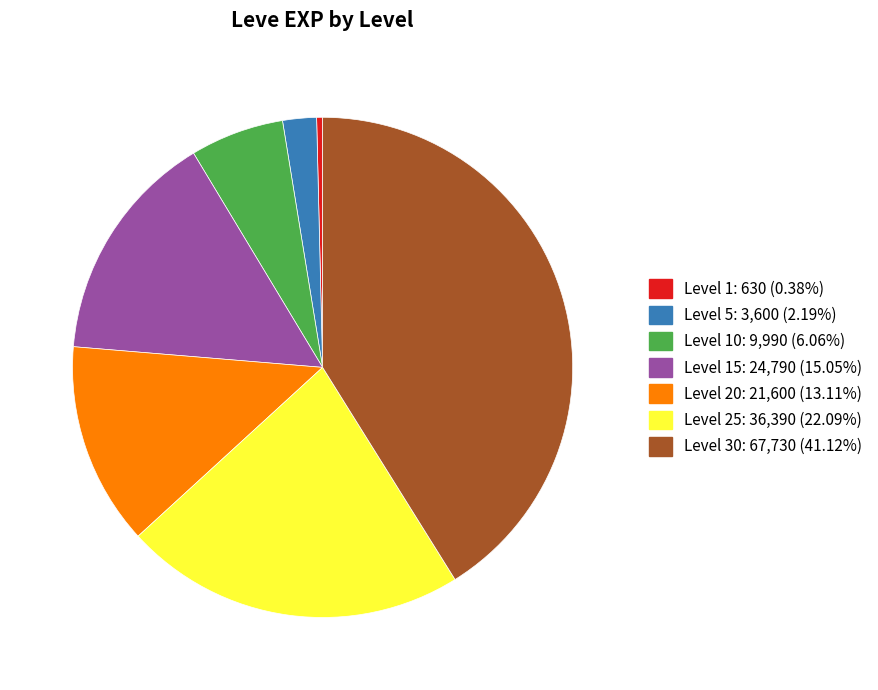

Is the sum of Level 20: 21,600 (13.11%) and Level 30: 67,730 (41.12%) greater than half?

Yes